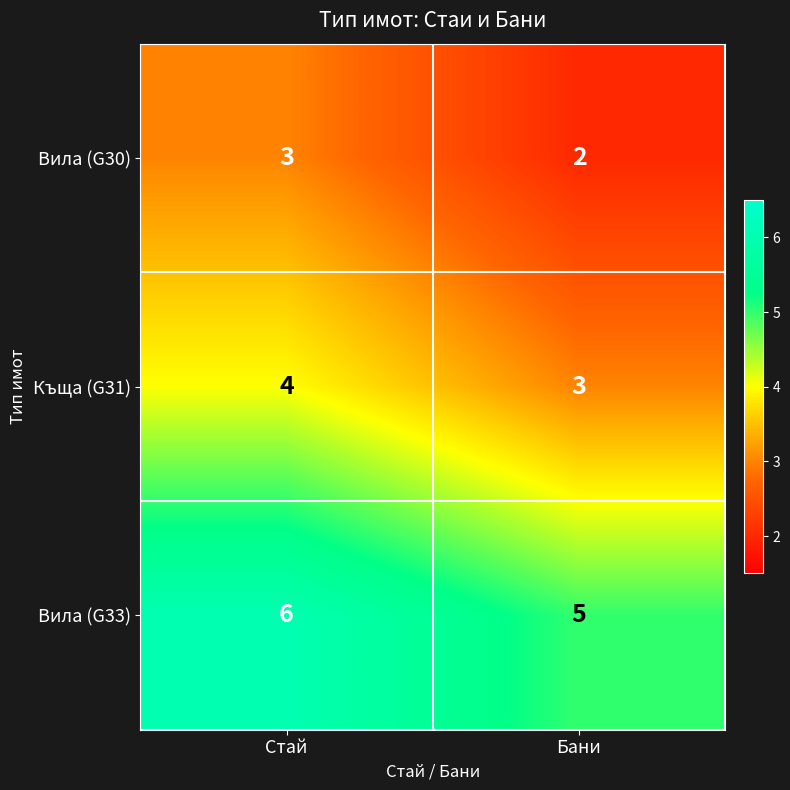

Which series has the largest total across all categories?

Вила (G33)